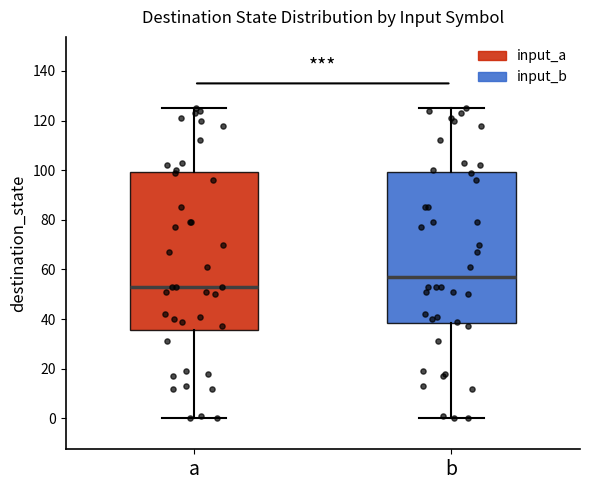

Which box is the tallest, from its lower edge to its upper edge?

a